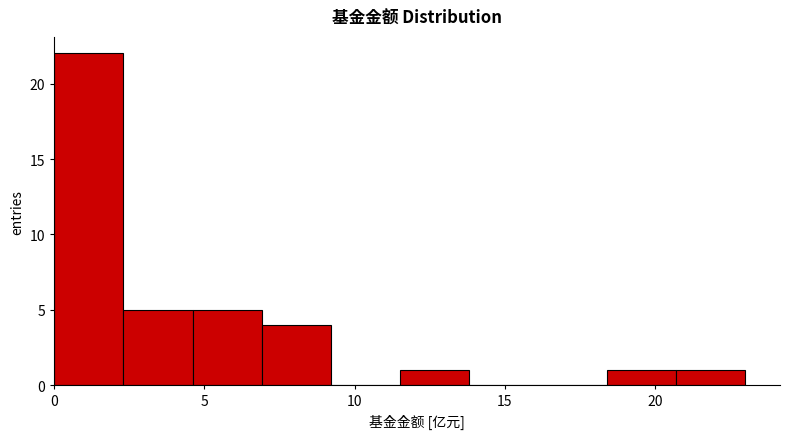

Reading left to right, transcribe this chart: for each bar, give the range it covers on the x-axis and its height. Neither the bar edges nor the heights are printed on the chart, so give them approximately, as read against the axes.

0.0 to 2.5: 22
2.5 to 4.5: 5
4.5 to 7.0: 5
7.0 to 9.0: 4
9.0 to 11.5: 0
11.5 to 14.0: 1
14.0 to 16.0: 0
16.0 to 18.5: 0
18.5 to 20.5: 1
20.5 to 23.0: 1